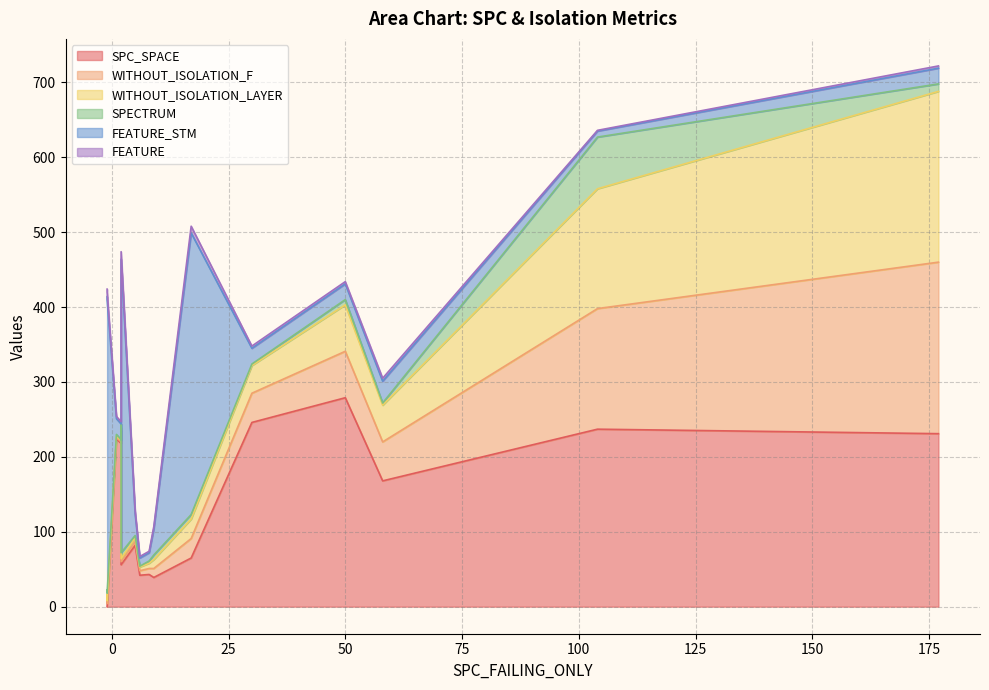

What is the difference between the WITHOUT_ISOLATION_F values at 16 and 2?

3